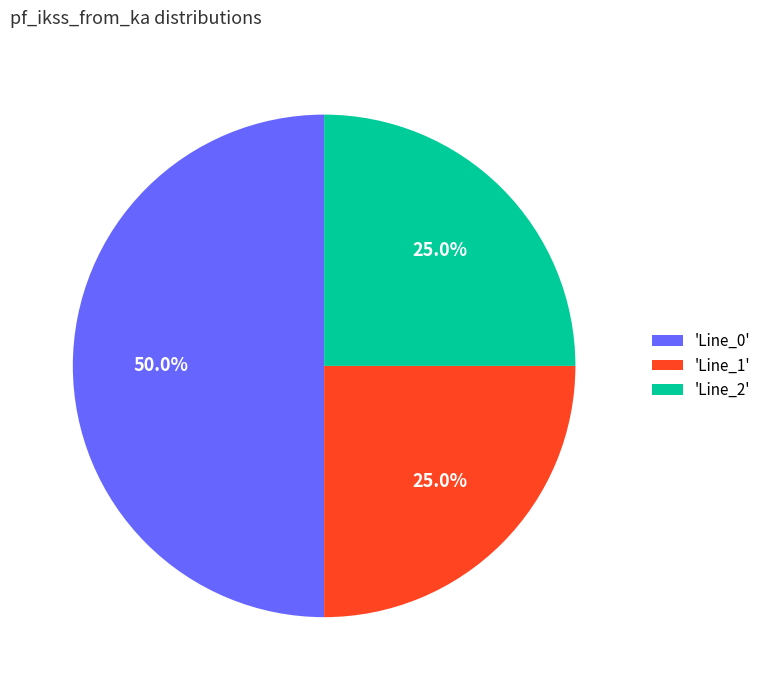

Between 'Line_2' and 'Line_0', which is larger?

'Line_0'